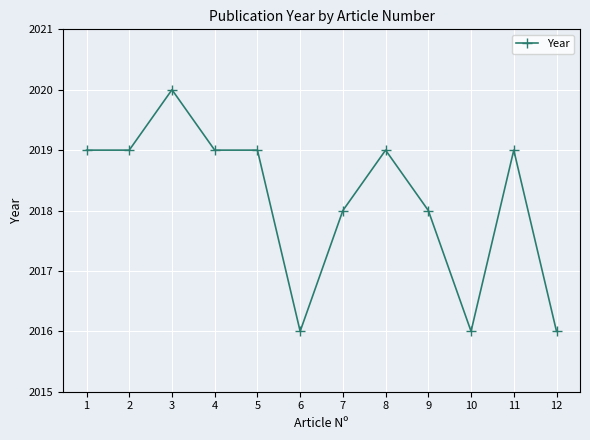

Which label corresponds to the largest value in the chart?

3